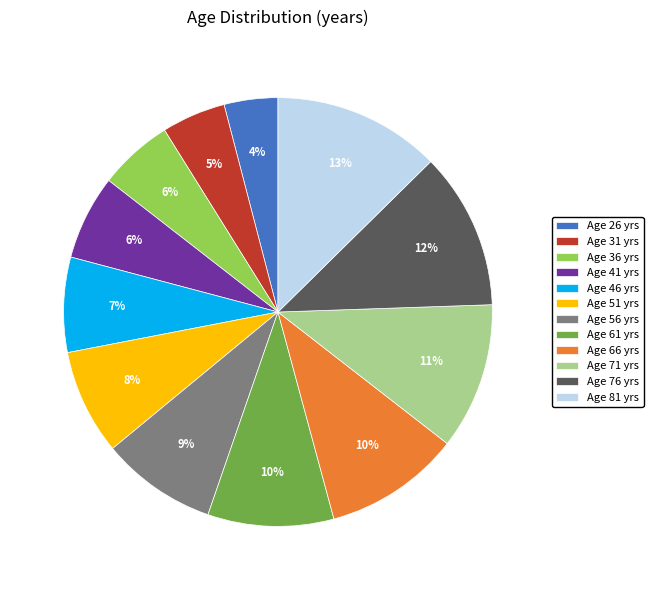

Do Age 26 yrs and Age 76 yrs together represent more than half of the pie?

No